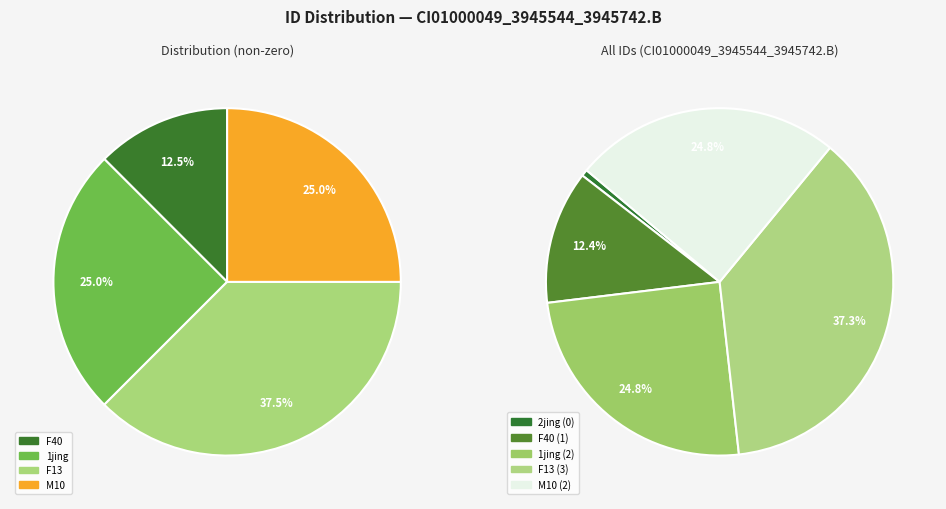

What percentage is the F40 slice, to the nearest percent?

12%